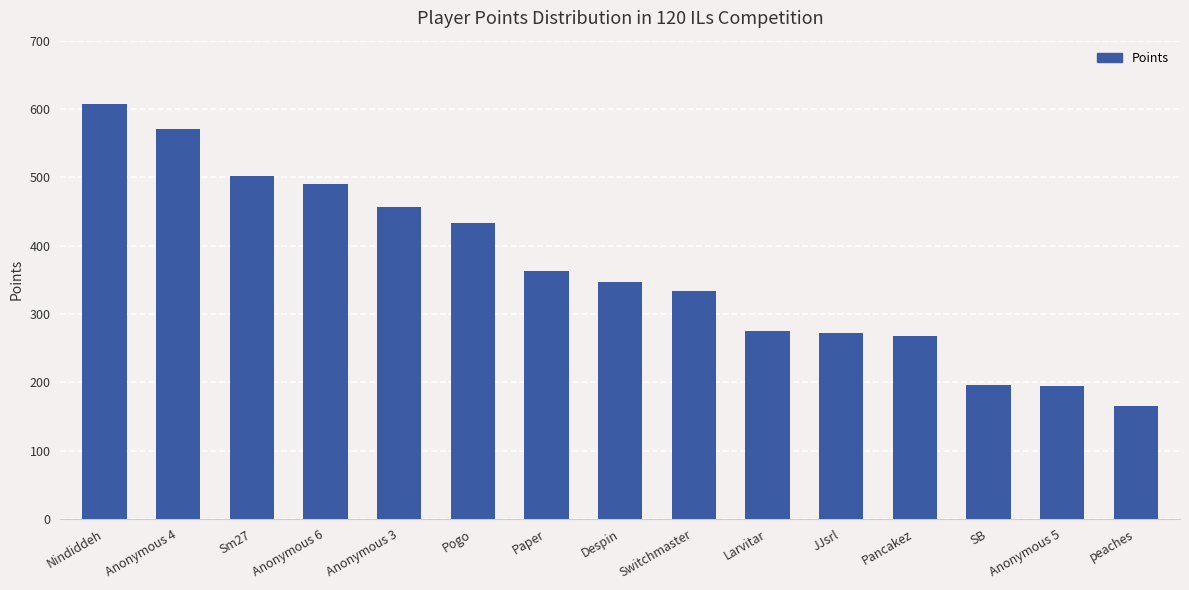

Is it true that the value at Pancakez is 268?

True